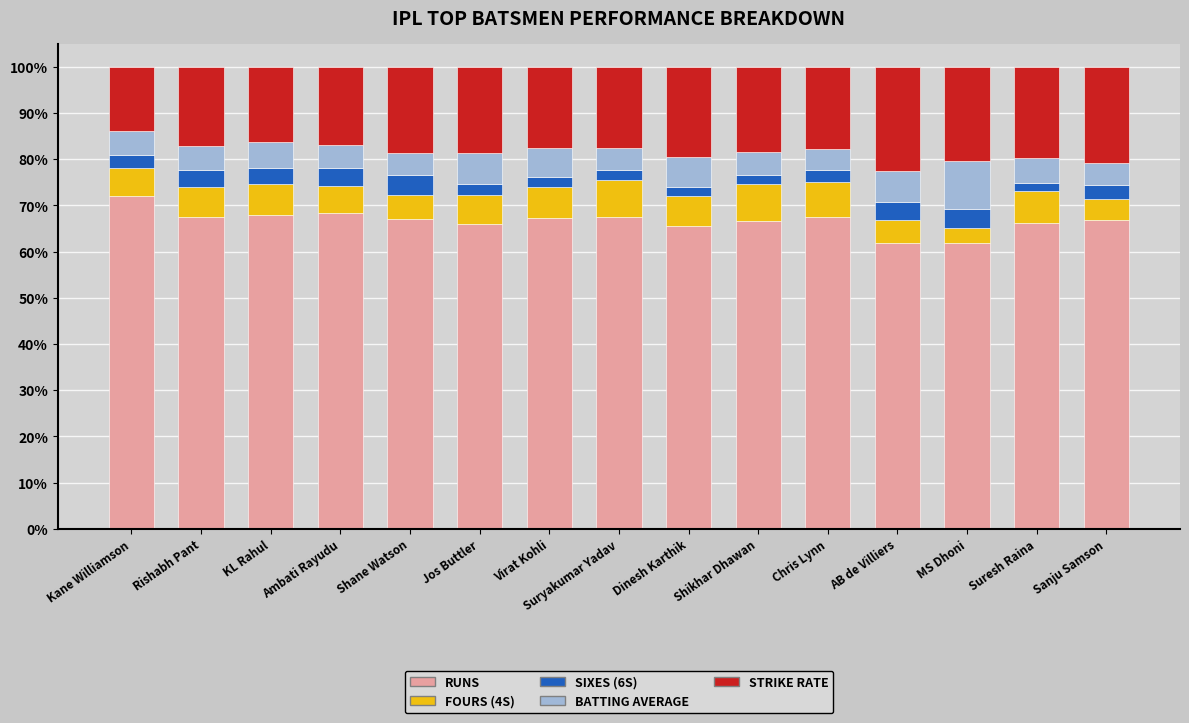

What is the total value across all series at Virat Kohli?

100.0